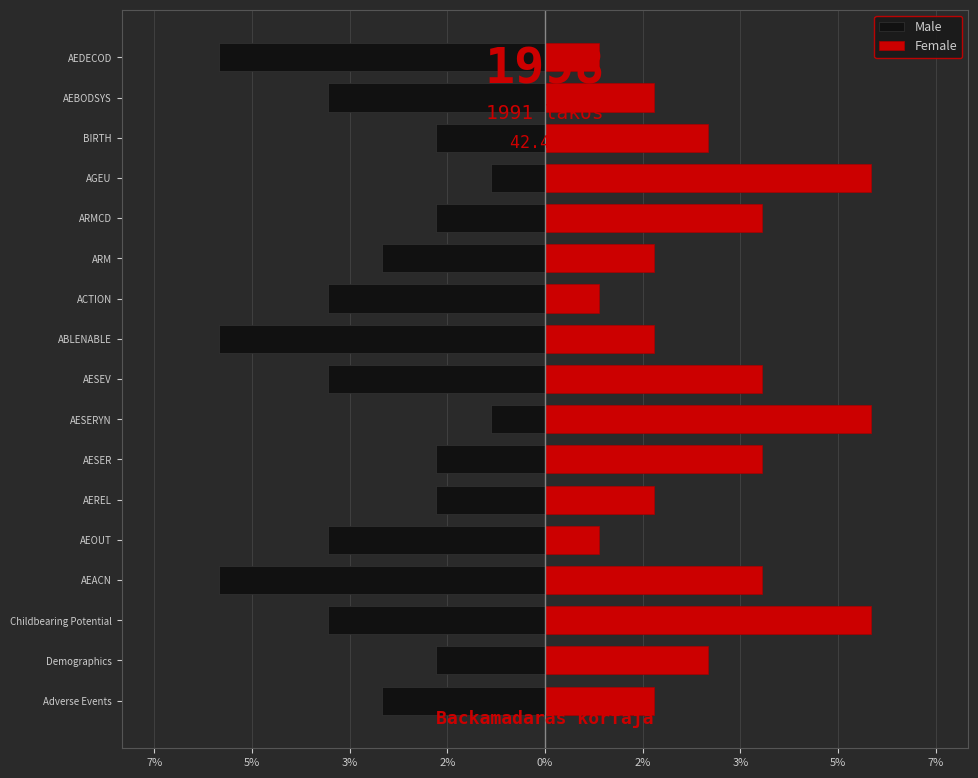

Which series changed the most between AESER and AESERYN?

Female